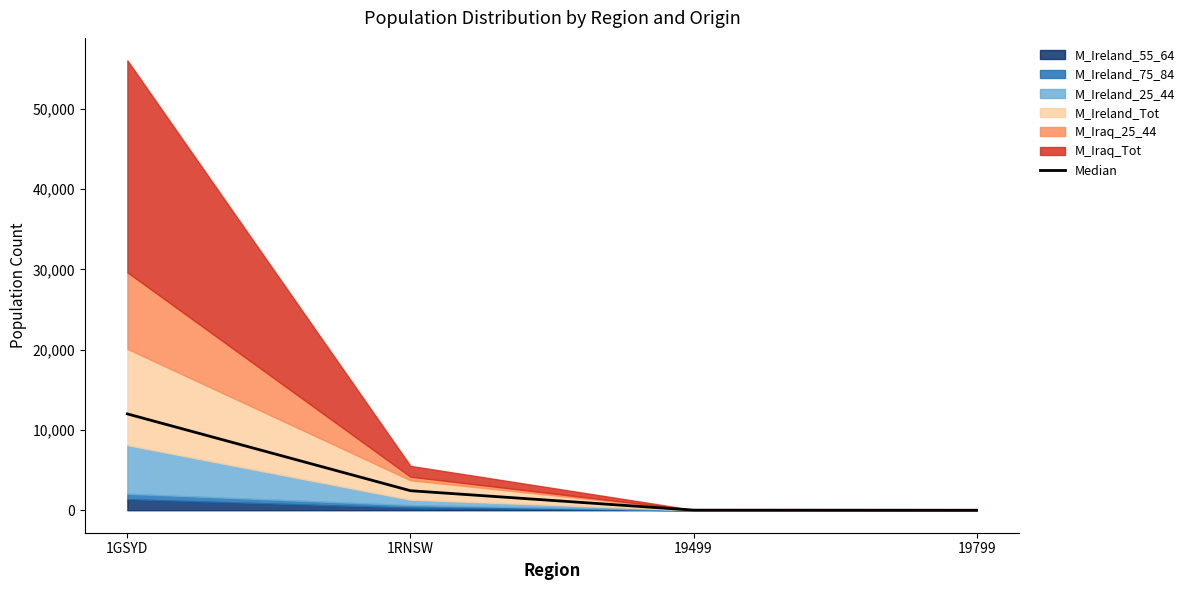

The chart shows a value of 21 at 19499. True or false?

False